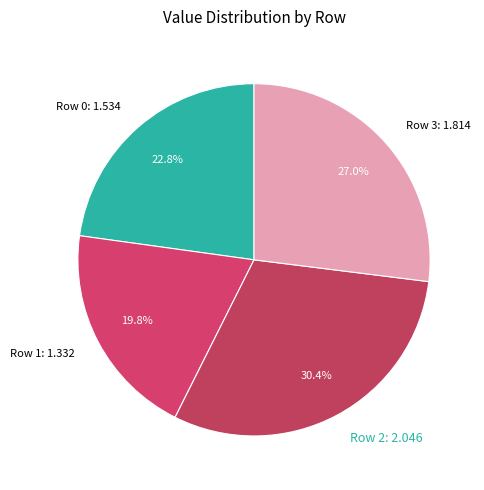

Is there any slice that represents more than half of the pie?

No